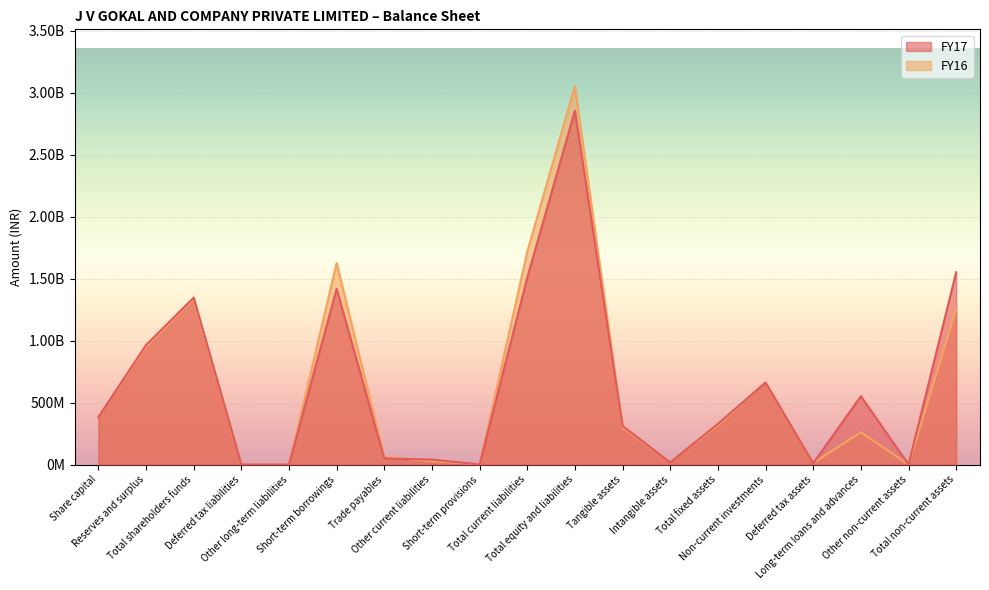

Which series has the widest spread of values?

FY16